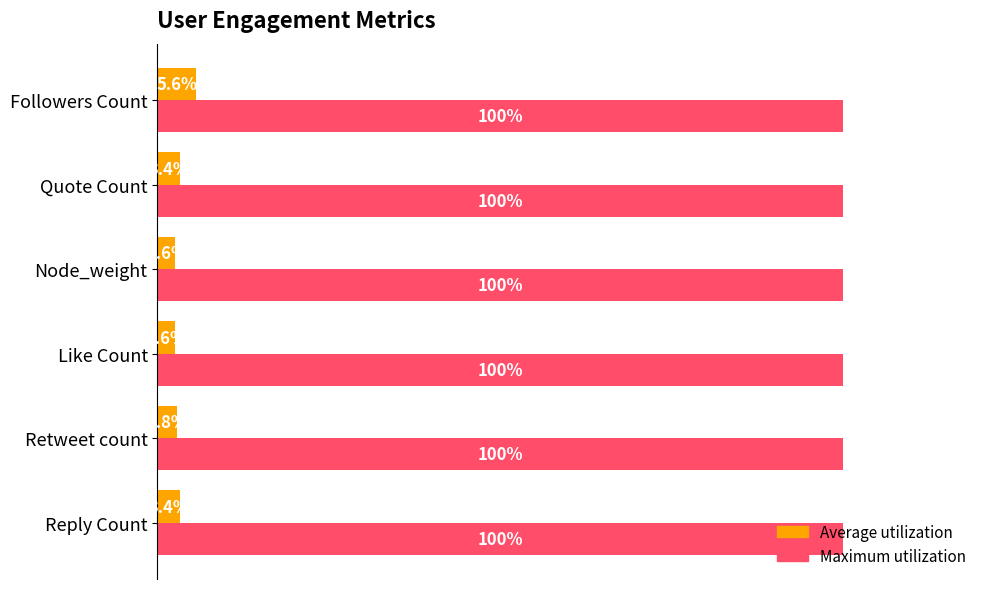

At which label does Average utilization reach its peak?

Followers Count